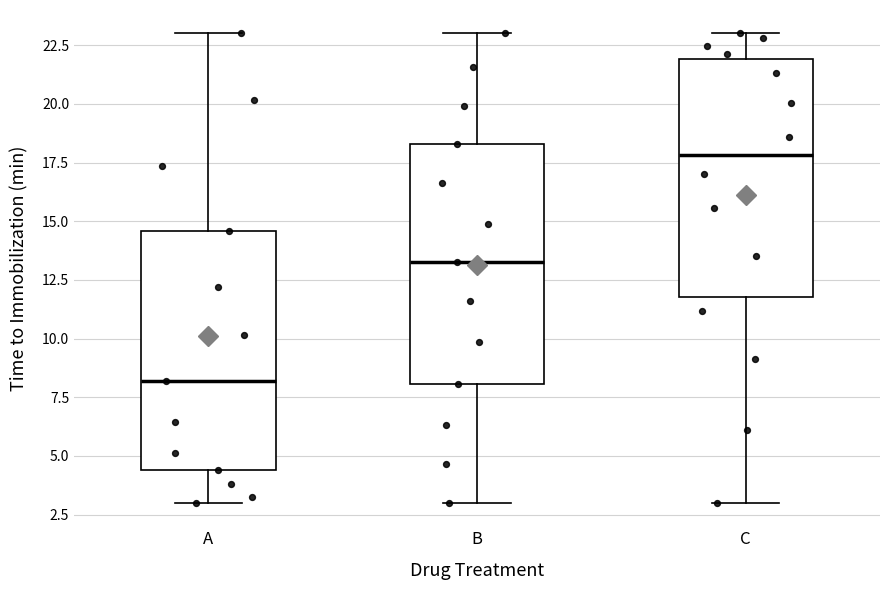

Reading left to right, transcribe this box plot: for each box, give where its median line is, the range the box spans, and where its two whiskers end, as read against the y-axis. The values are not printed on the chart, so give them approximately, as read against the axis.

A: median 8.0, box 4.5 to 14.5, whiskers 3.0 to 23.0
B: median 13.5, box 8.0 to 18.5, whiskers 3.0 to 23.0
C: median 18.0, box 12.0 to 22.0, whiskers 3.0 to 23.0